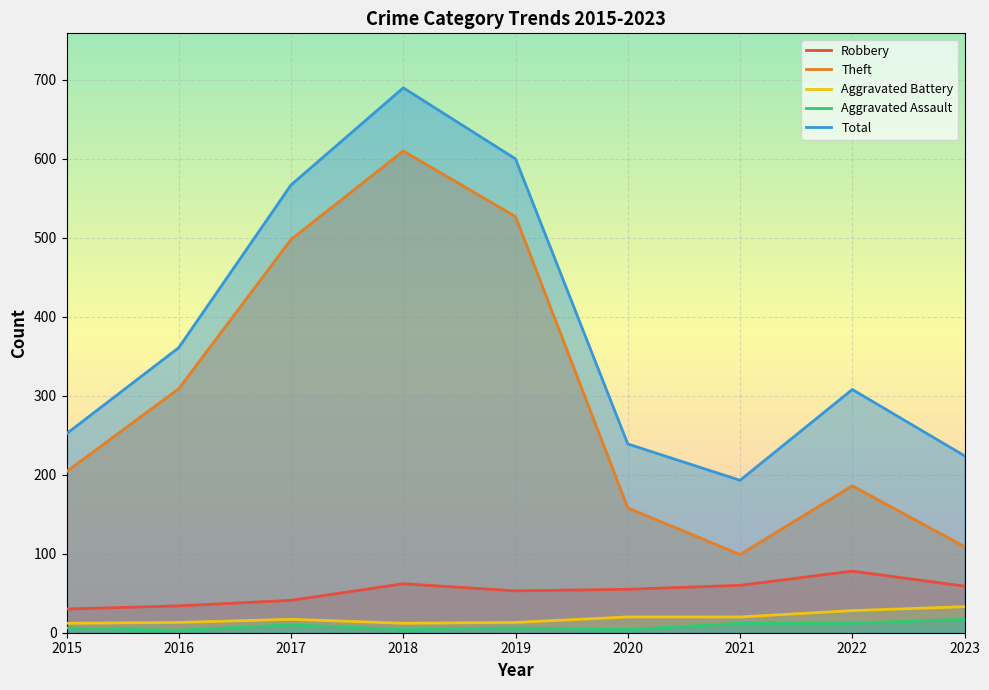

List the labels in order of Aggravated Battery value, largest first.

2023, 2022, 2020, 2021, 2017, 2016, 2019, 2015, 2018